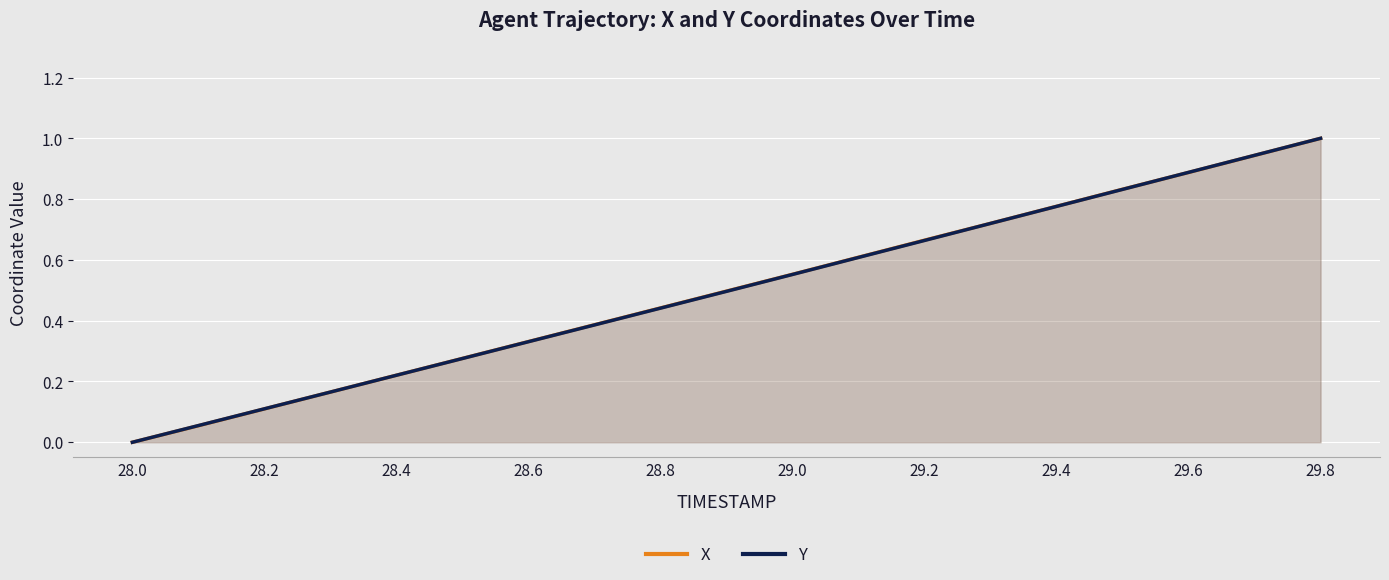

What are all the series names shown in the legend?

X, Y